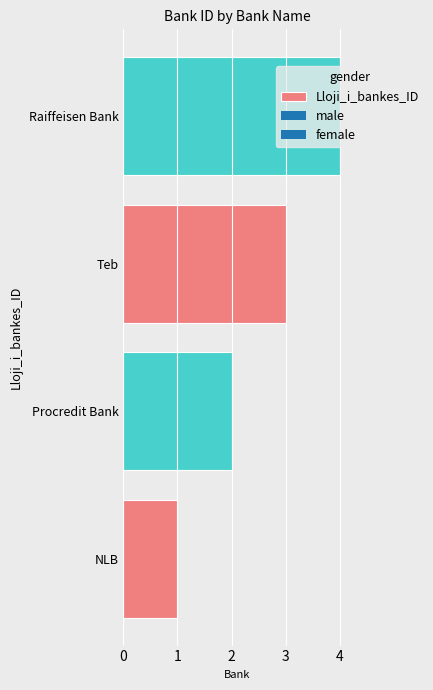

How many categories are shown in the chart?

4